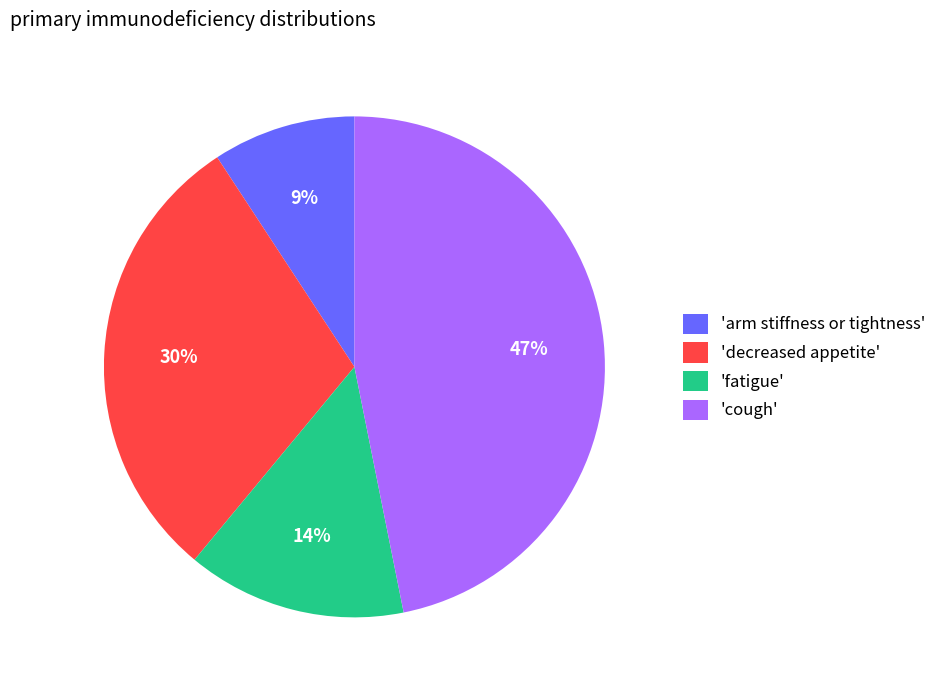

How many slices are in this pie chart?

4